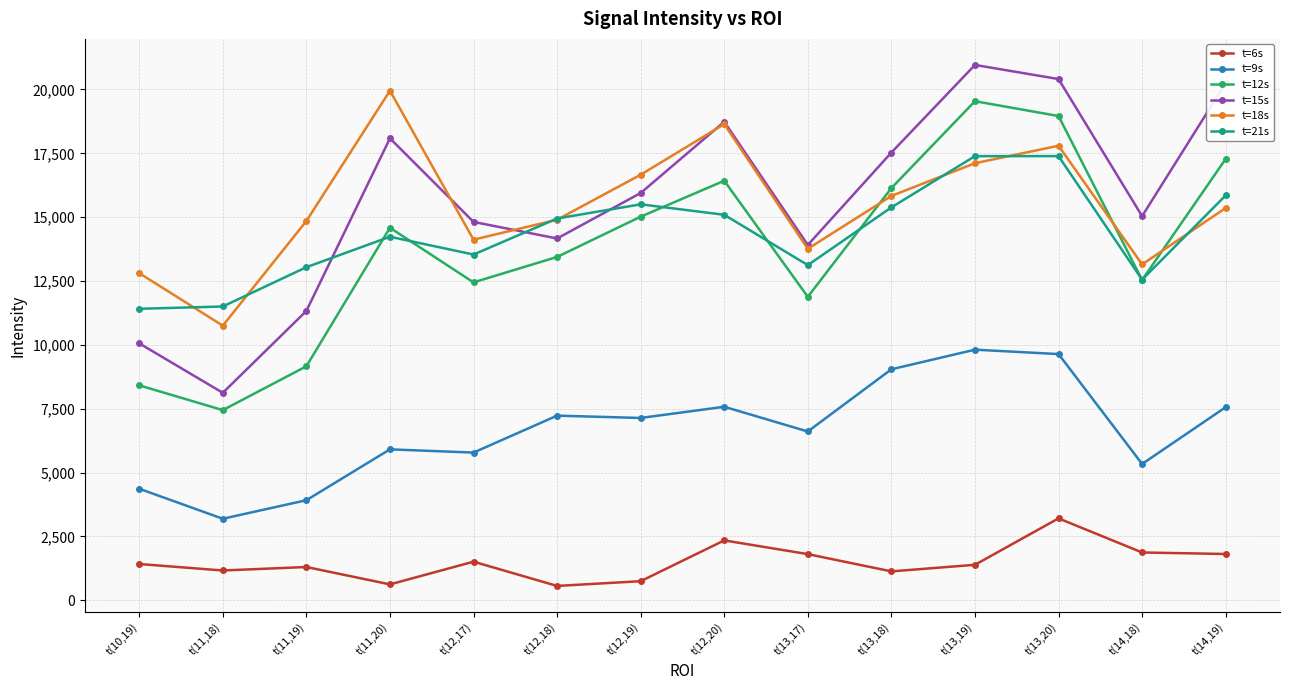

What is the maximum value shown in the chart?

20961.1